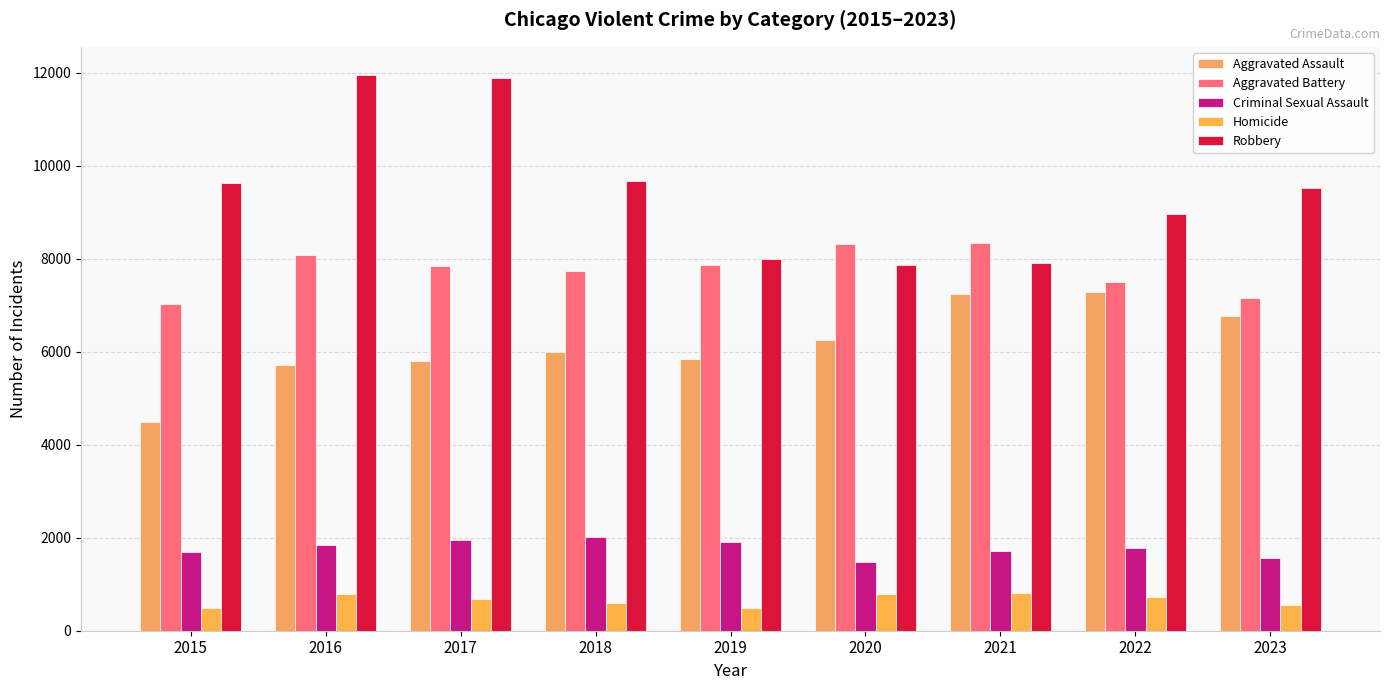

The value of Homicide at 2021 is 804. True or false?

True